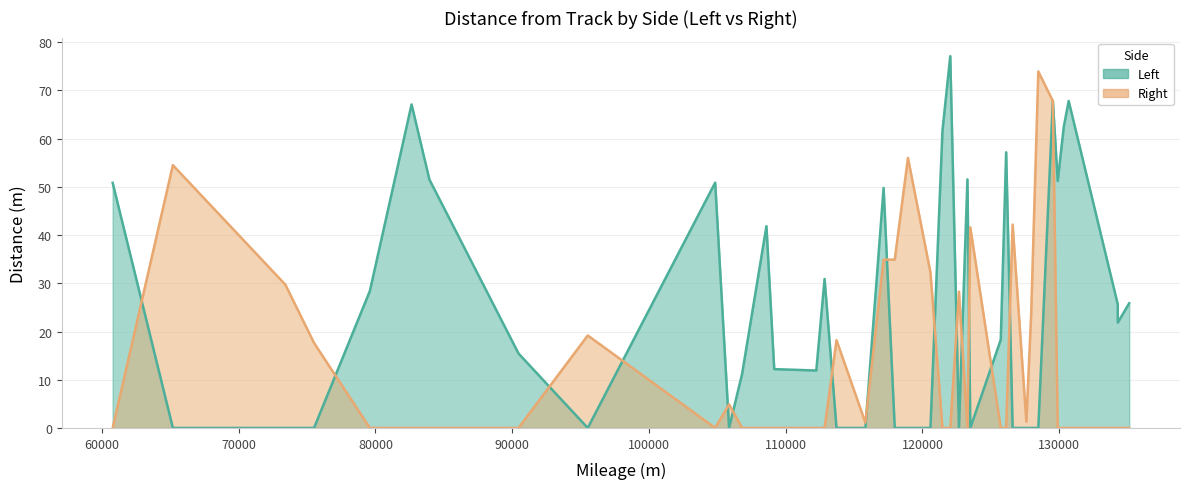

Rank the series by their maximum value, from highest to lowest.

Left, Right